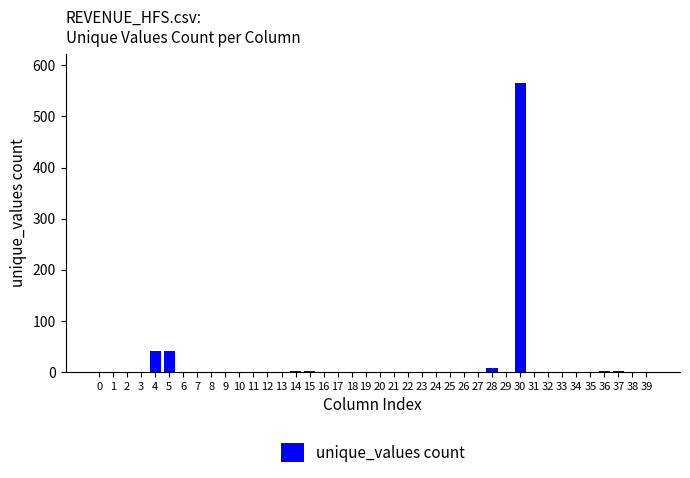

What is the sum of all values?

691